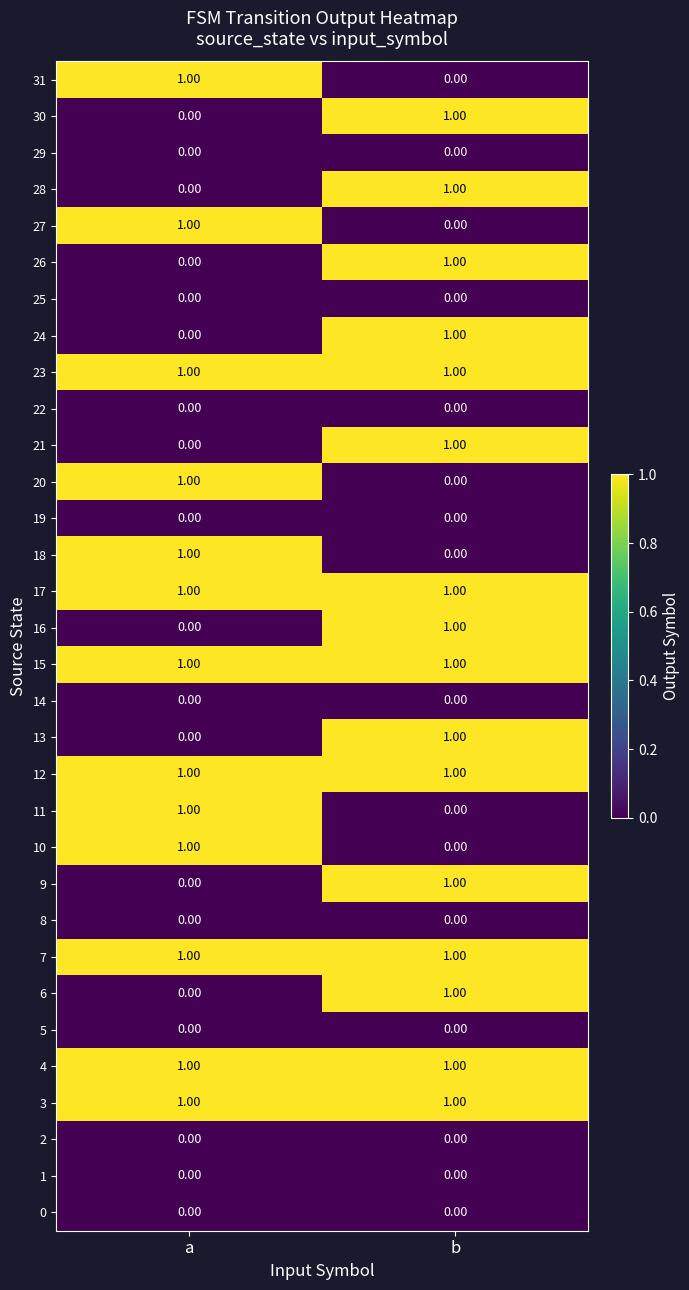

Count the number of categories in the chart.

2